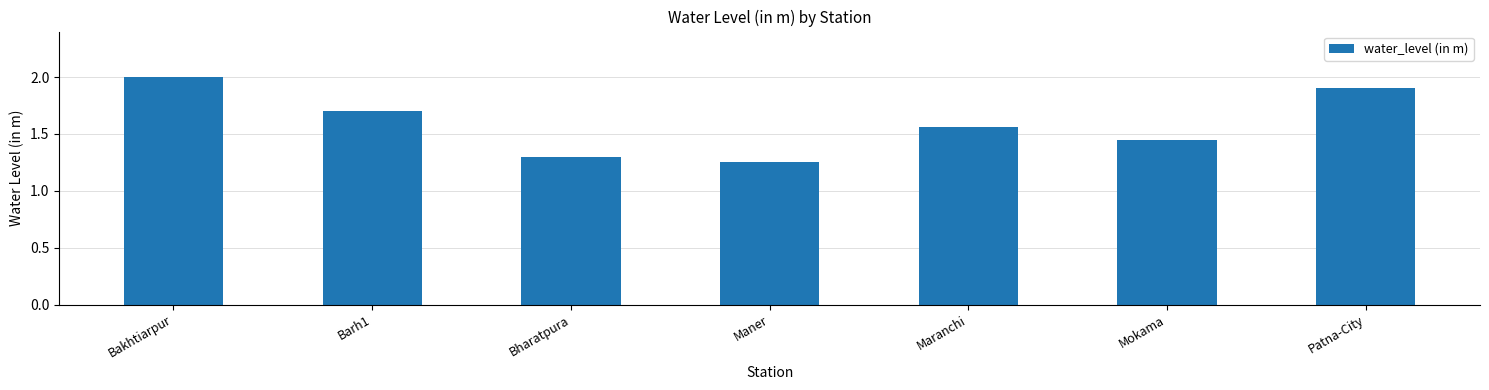

What is the ratio of the value at Maranchi to the value at Bakhtiarpur?

0.8